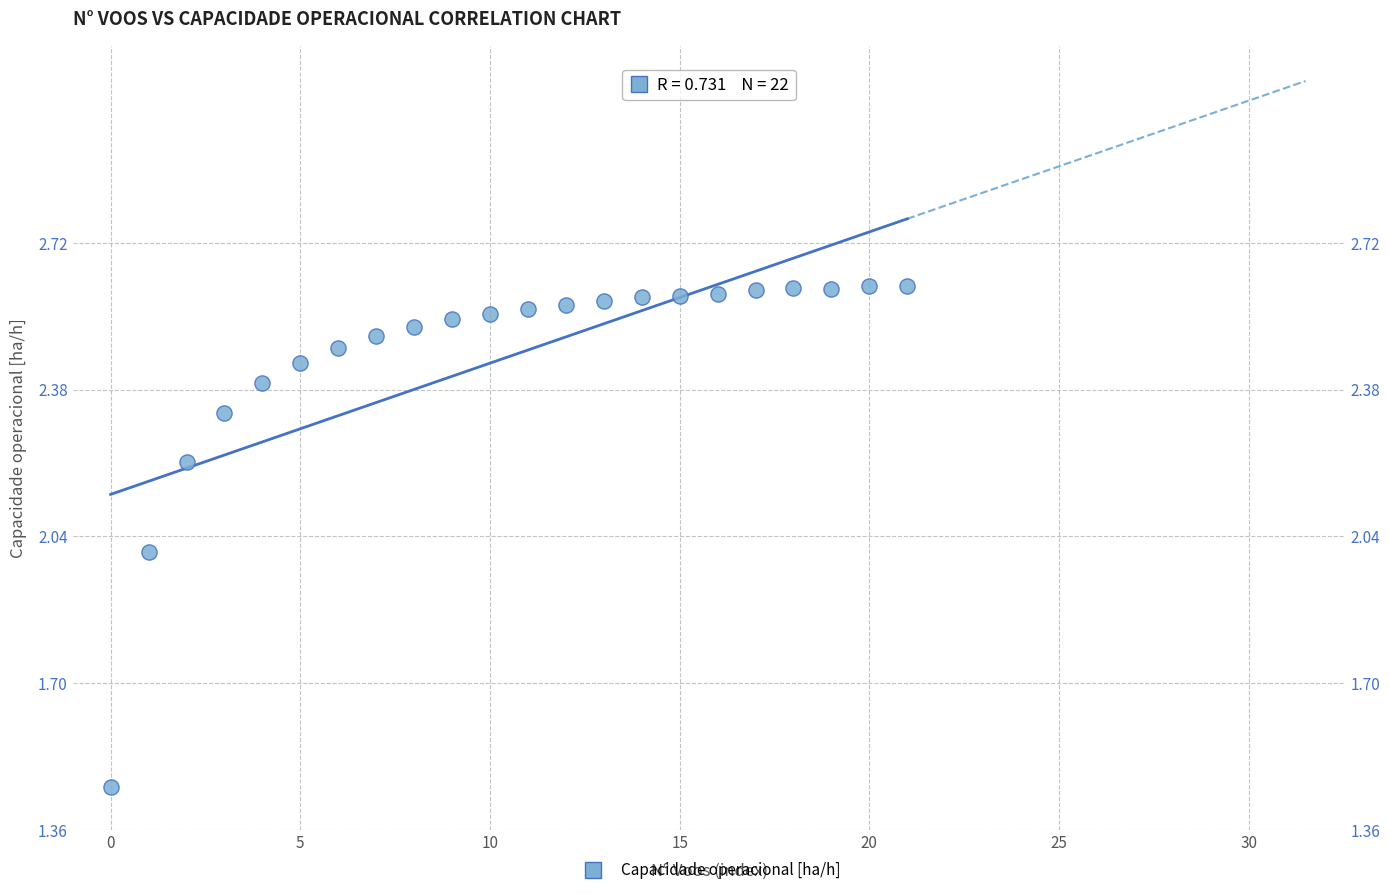

What is the range of Y values (max minus min)?

1.2